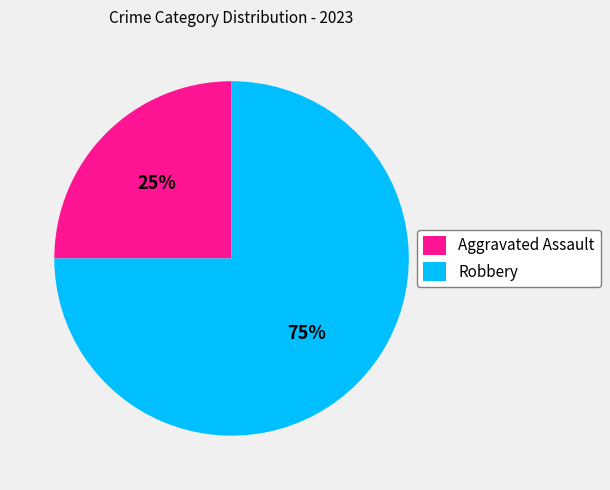

Which category has the biggest portion of the pie?

Robbery